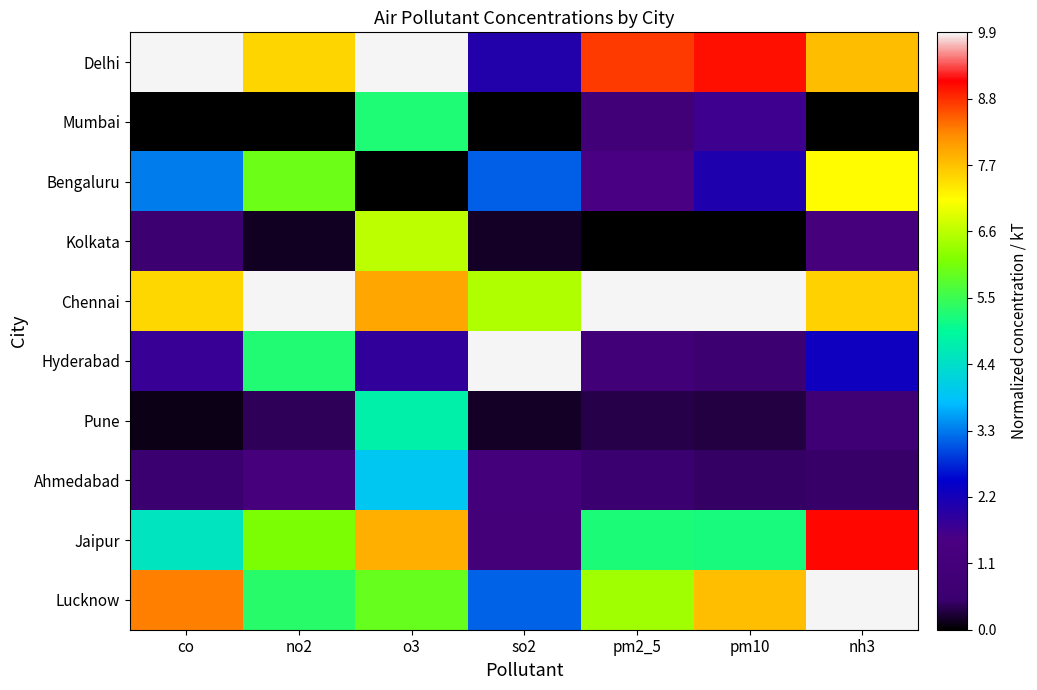

Reading left to right, what are all the values shown in this chart?

Delhi: co=9.9	no2=7.5	o3=9.9	so2=2.0	pm2_5=8.7	pm10=9.0	nh3=7.7
Mumbai: co=0.0	no2=0.0	o3=5.2	so2=0.0	pm2_5=1.0	pm10=1.7	nh3=0.0
Bengaluru: co=3.3	no2=6.0	o3=0.0	so2=3.1	pm2_5=1.5	pm10=2.1	nh3=7.2
Kolkata: co=0.6	no2=0.2	o3=6.6	so2=0.2	pm2_5=0.0	pm10=0.0	nh3=1.2
Chennai: co=7.5	no2=9.9	o3=8.0	so2=6.5	pm2_5=9.9	pm10=9.9	nh3=7.5
Hyderabad: co=1.7	no2=5.2	o3=1.8	so2=9.9	pm2_5=0.9	pm10=0.6	nh3=2.3
Pune: co=0.1	no2=0.4	o3=4.8	so2=0.2	pm2_5=0.3	pm10=0.3	nh3=0.7
Ahmedabad: co=0.5	no2=1.2	o3=3.9	so2=1.1	pm2_5=0.5	pm10=0.5	nh3=0.5
Jaipur: co=4.5	no2=6.1	o3=7.9	so2=1.0	pm2_5=5.2	pm10=5.2	nh3=9.1
Lucknow: co=8.3	no2=5.3	o3=5.9	so2=3.1	pm2_5=6.4	pm10=7.7	nh3=9.9